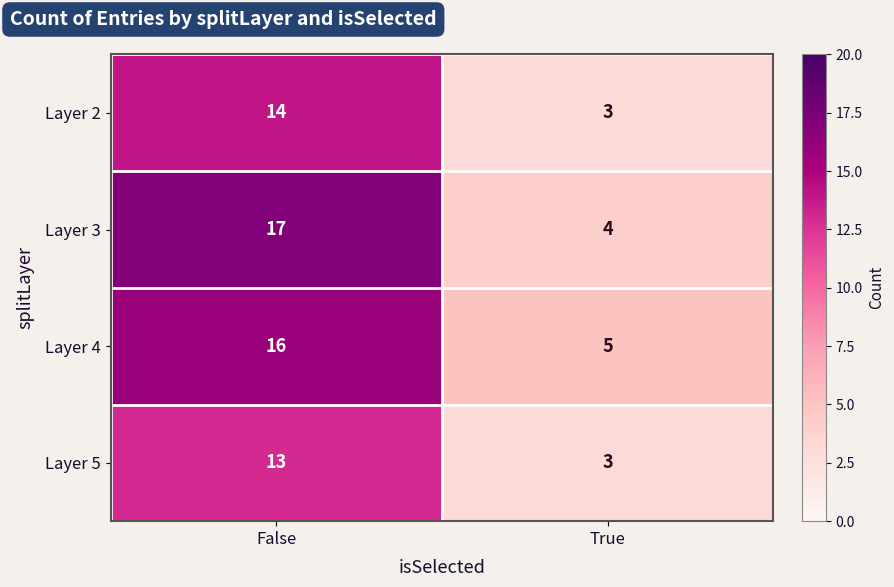

At which label does Layer 5 reach its minimum?

True